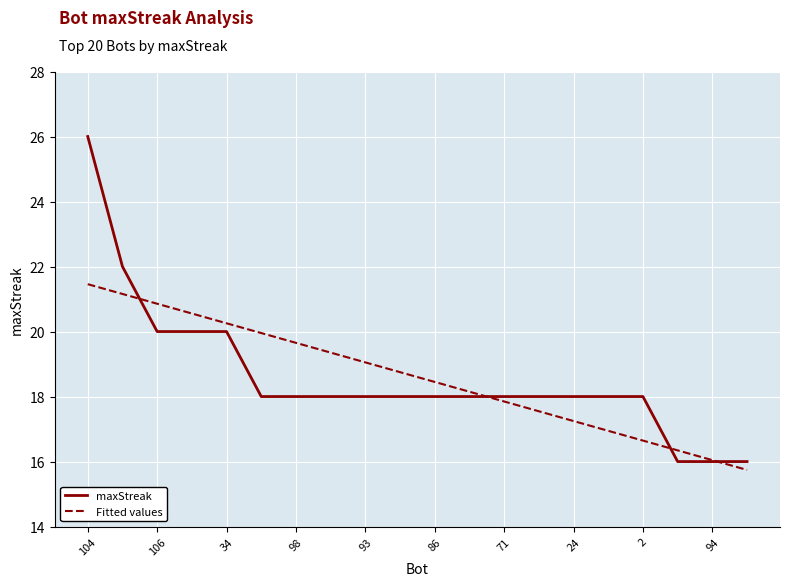

How many intersections are there between maxStreak and Fitted values?

4